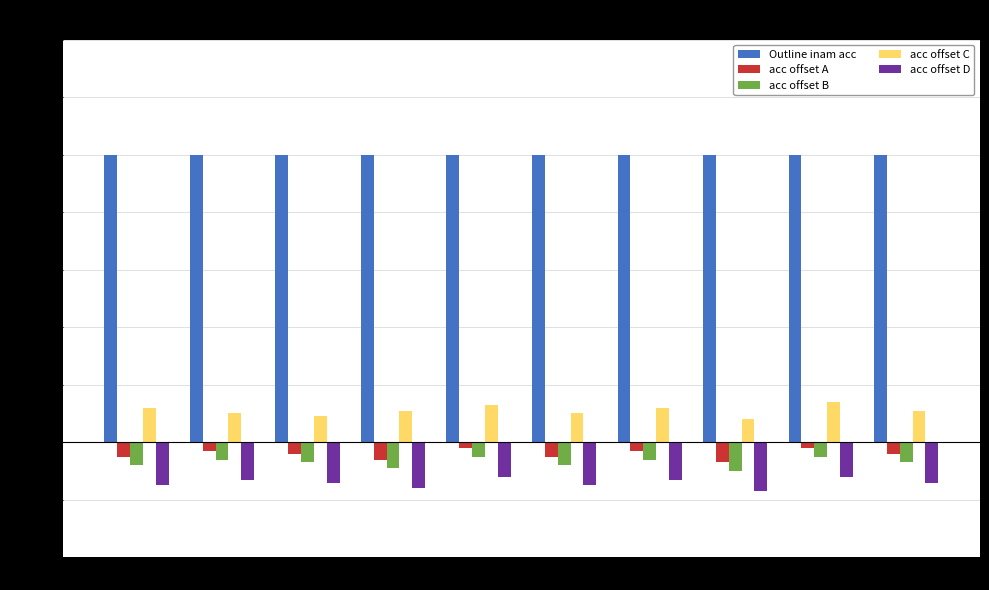

The value of acc offset B at lamp is -0.1. True or false?

True